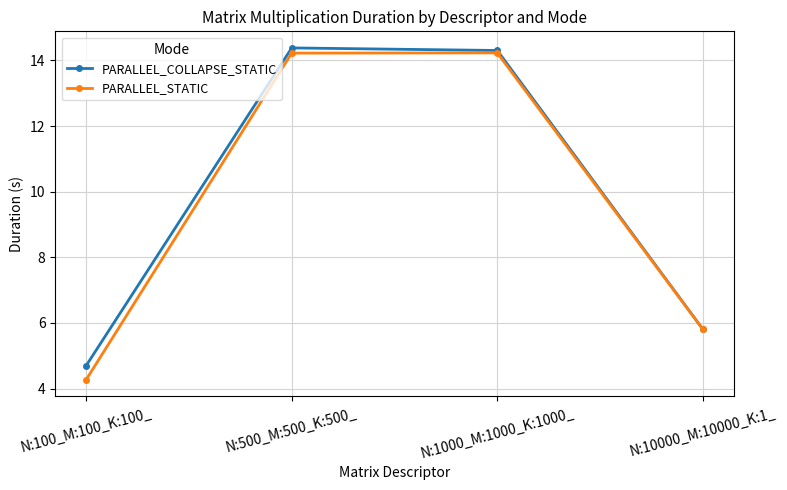

The value of PARALLEL_STATIC at N:500_M:500_K:500_ is 7.2. True or false?

False